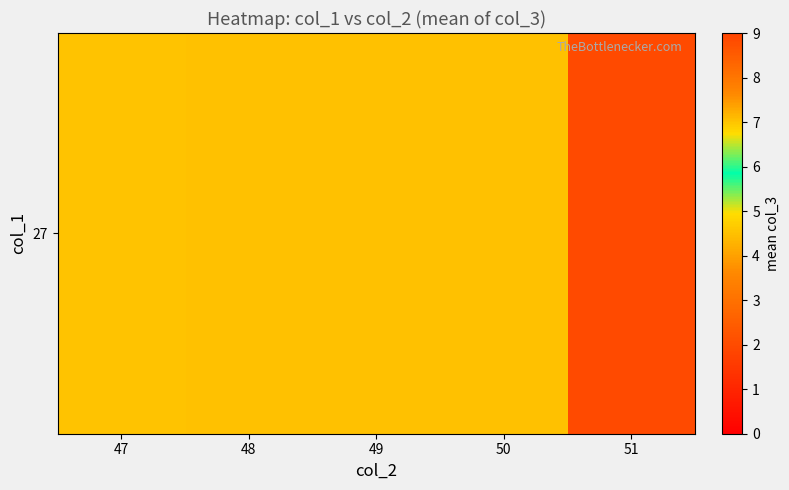

What is the sum of the values at 49 and 51?

6.5